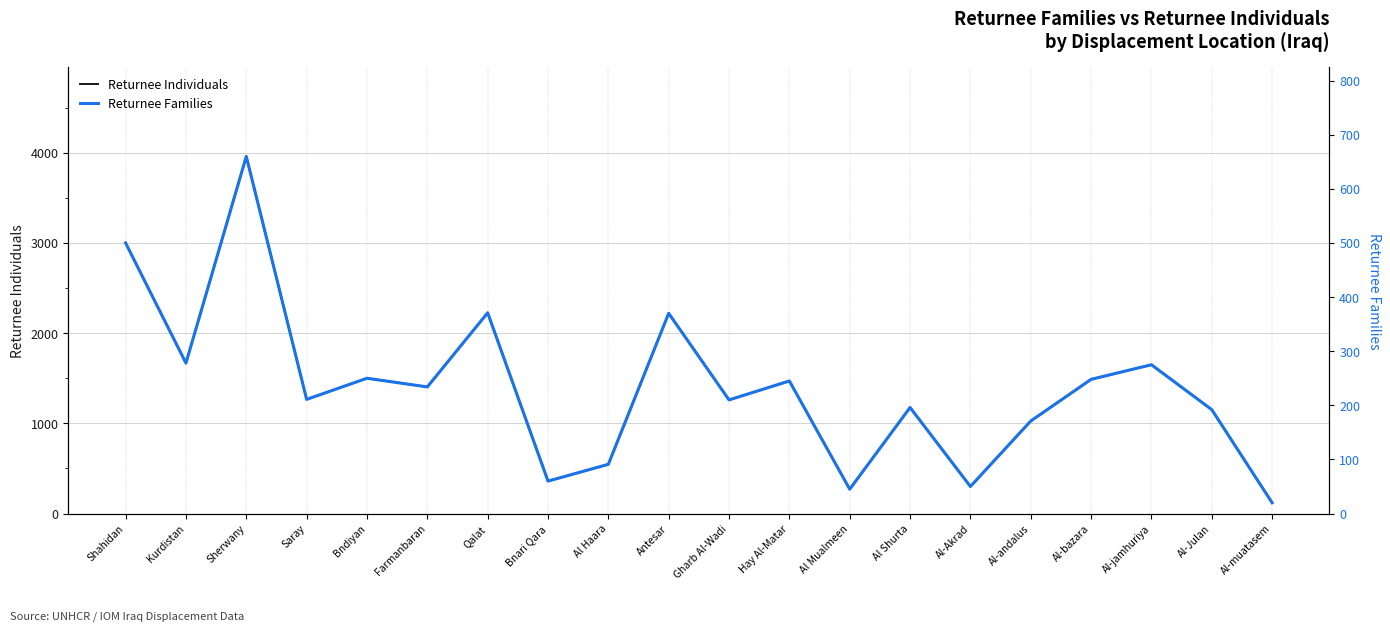

What is the label of the 1st point from the left?

Shahidan